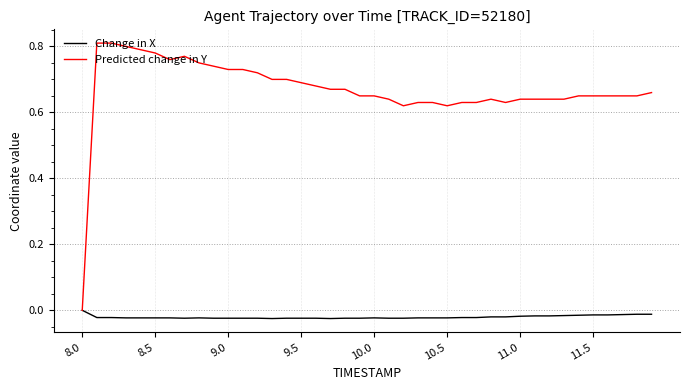

Which series has the largest total across all categories?

Predicted change in Y